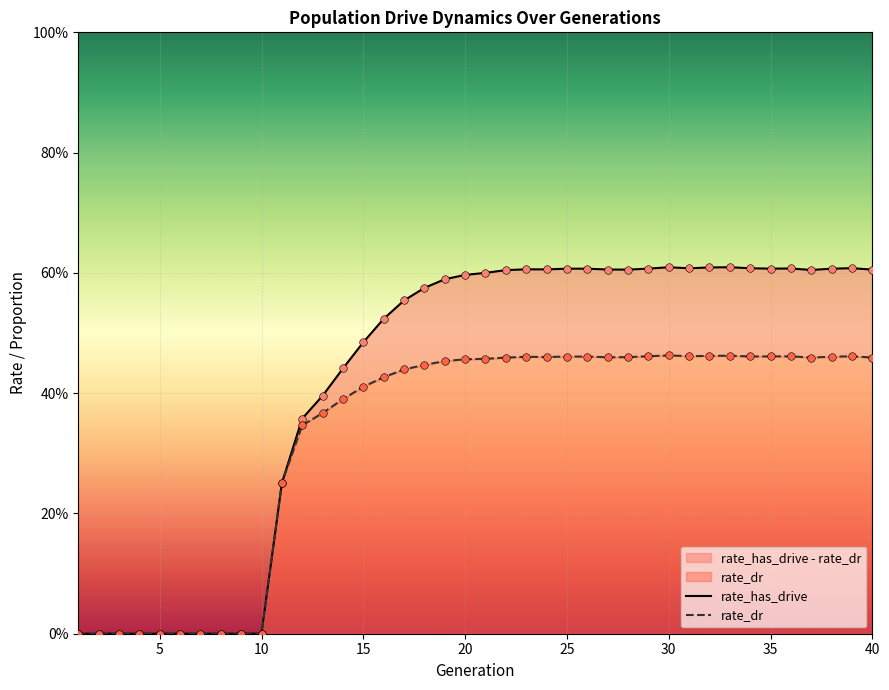

Which series reaches the maximum Y coordinate?

rate_has_drive